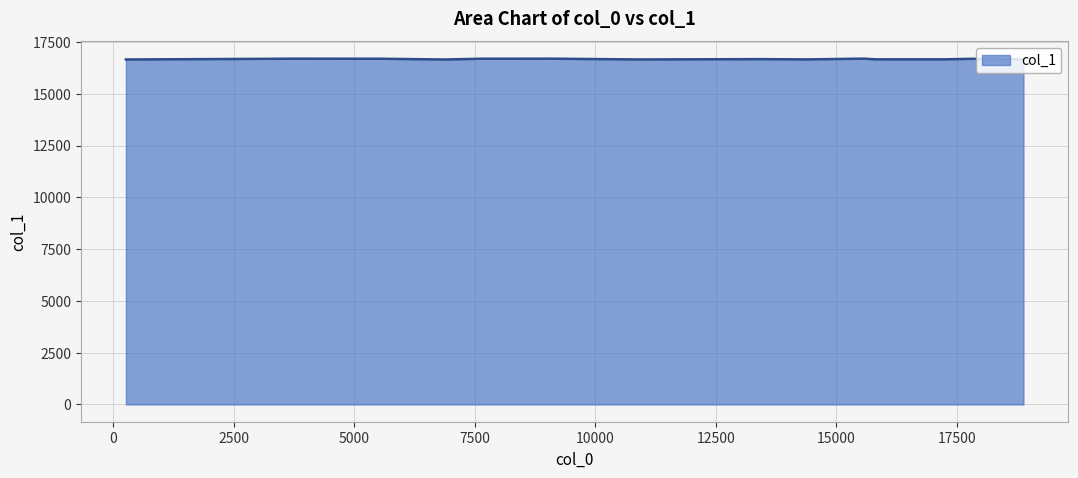

How many values are below 16689?

10